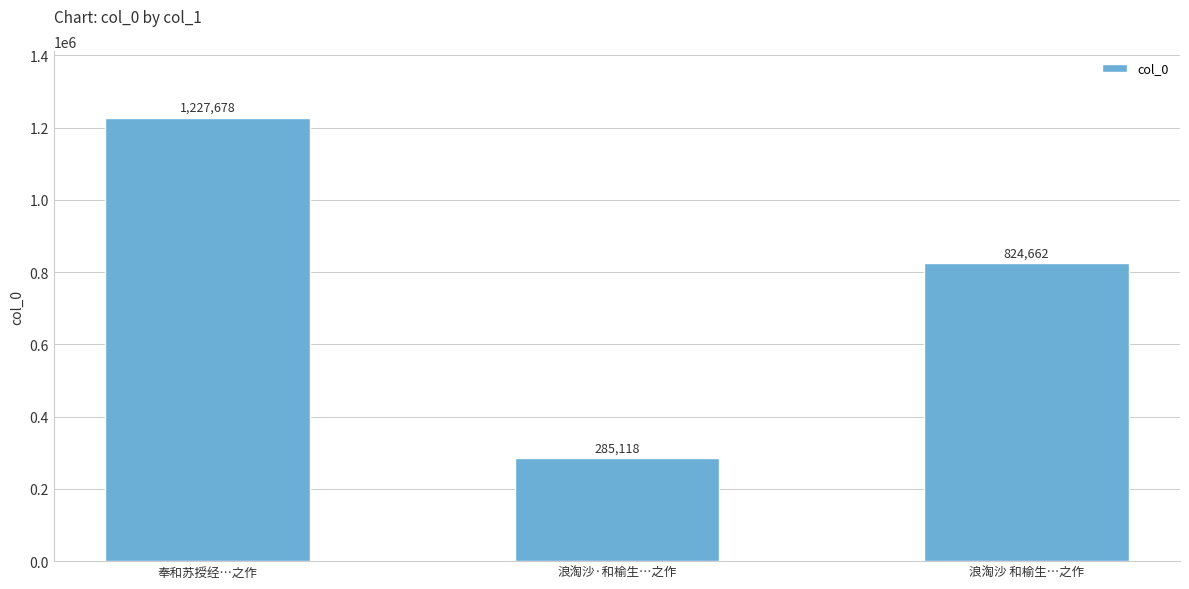

Rank the categories by value from lowest to highest.

浪淘沙·和榆生…之作, 浪淘沙 和榆生…之作, 奉和苏授经…之作